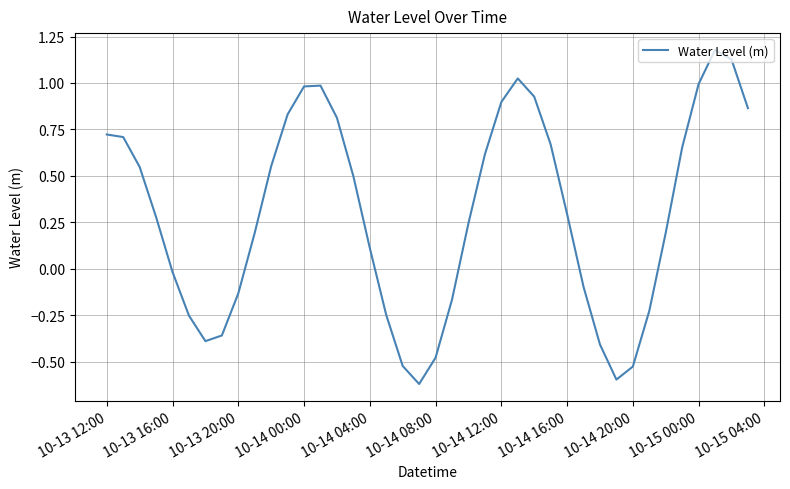

What is the difference between the maximum and minimum values?

1.8